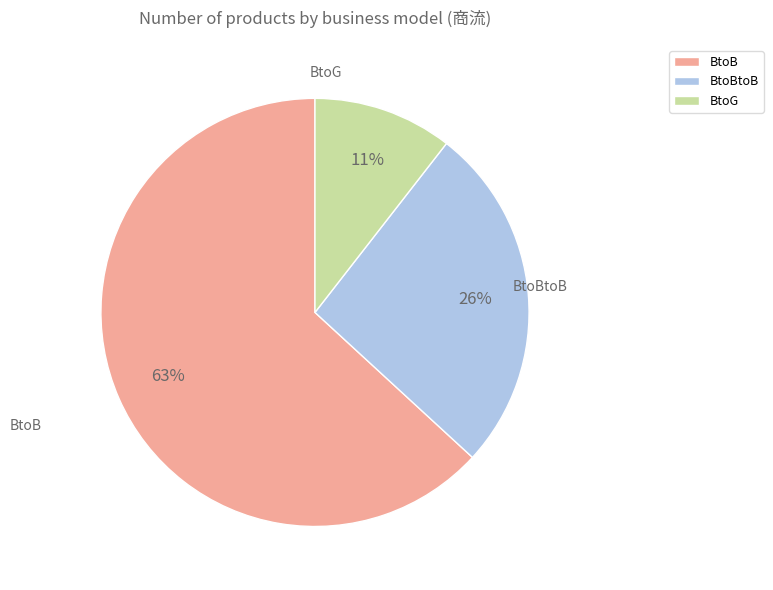

Rank the categories by value from lowest to highest.

BtoG, BtoBtoB, BtoB